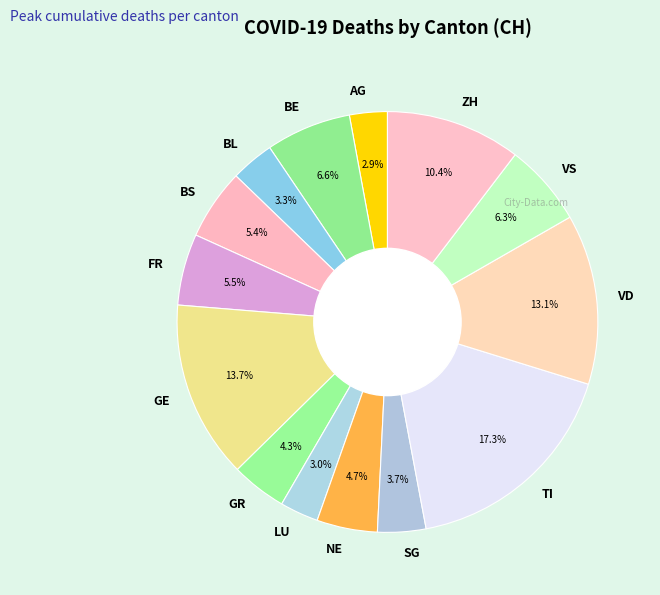

True or false: LU accounts for 3% of the total.

True